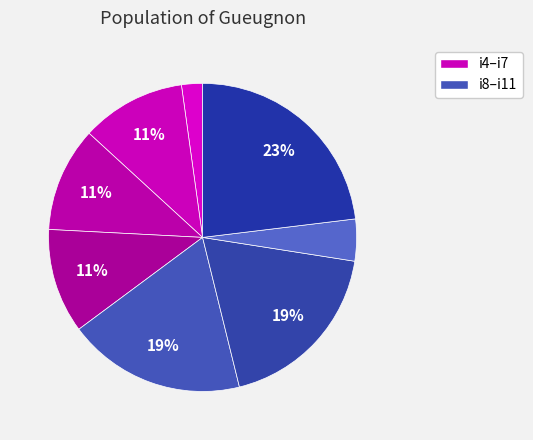

Count the number of slices in the pie.

8